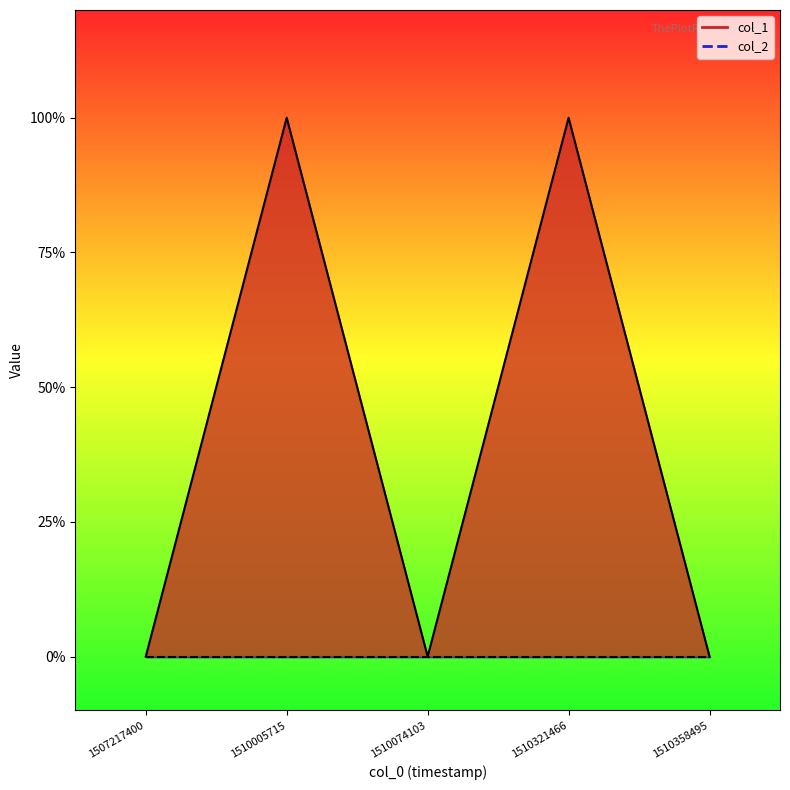

True or false: there are more than 0 points higher than both neighbors.

True